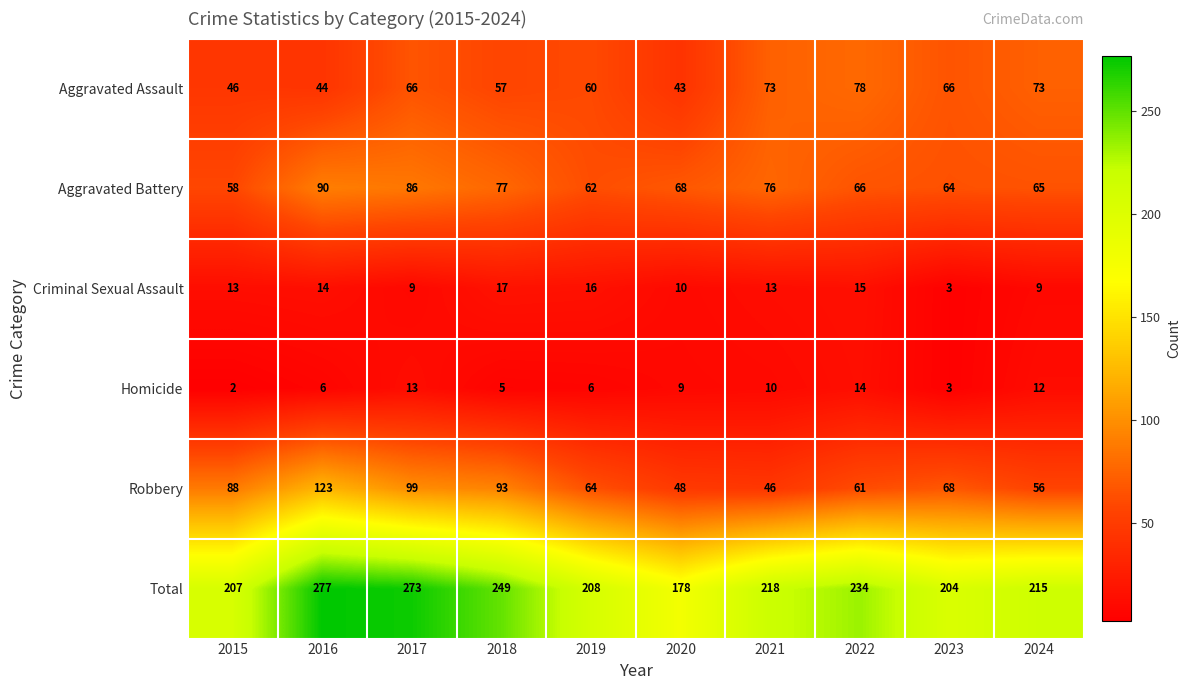

What is the difference between the highest and lowest values at 2019?

202